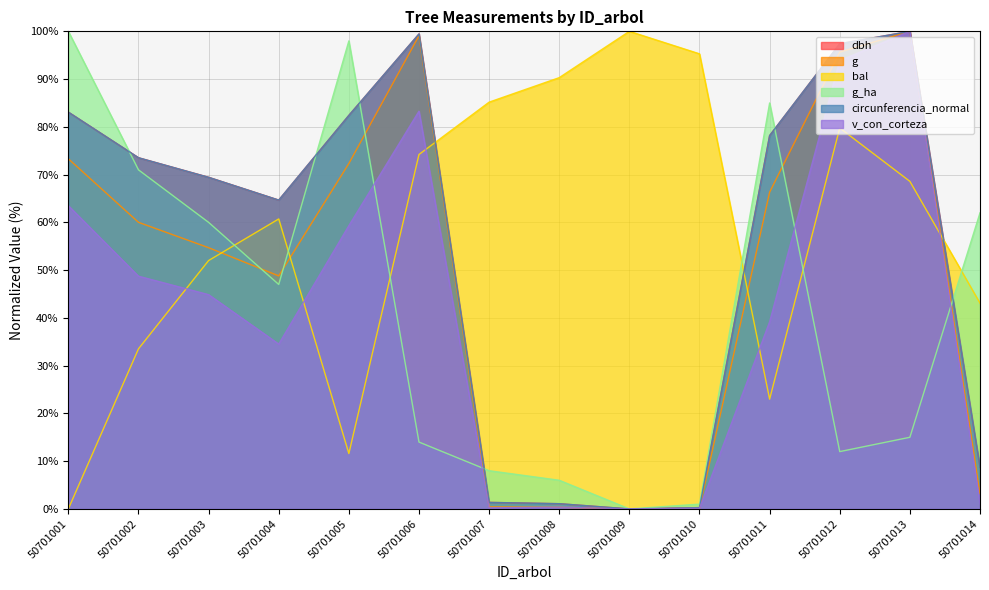

What is the approximate value of circunferencia_normal at 50701011?

78.2